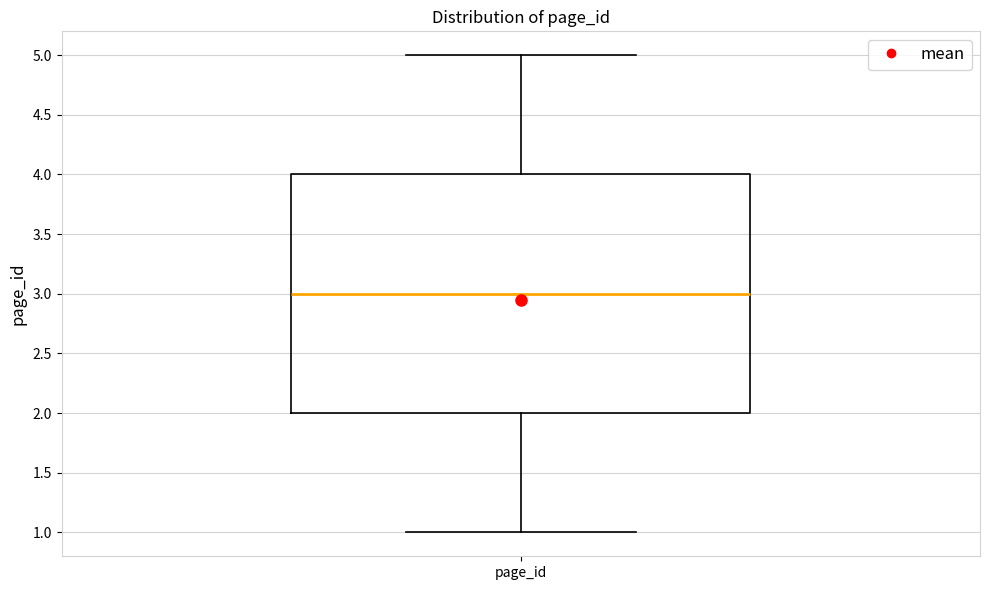

Where is the upper edge of the box for page_id on the y-axis? The values are not printed on the chart, so give them approximately, as read against the axis.

4